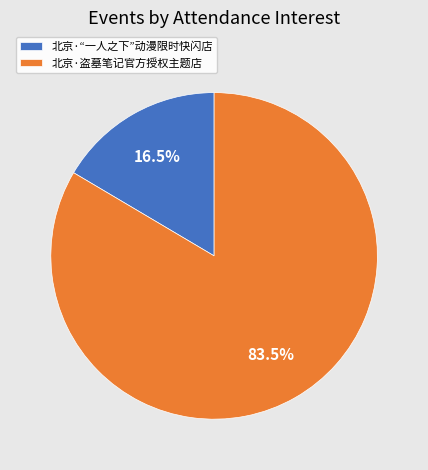

To the nearest percent, what is the average slice percentage?

50%